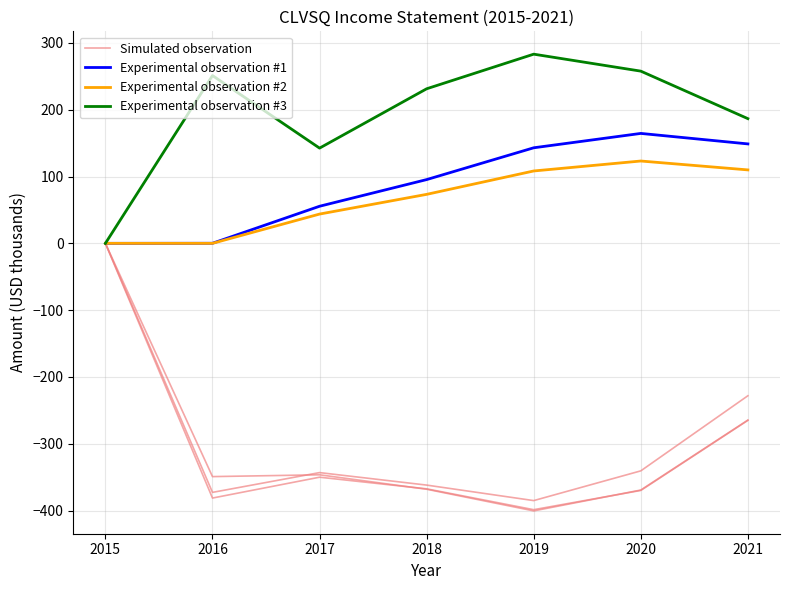

What are all the series names shown in the legend?

Simulated observation, Experimental observation #1, Experimental observation #2, Experimental observation #3